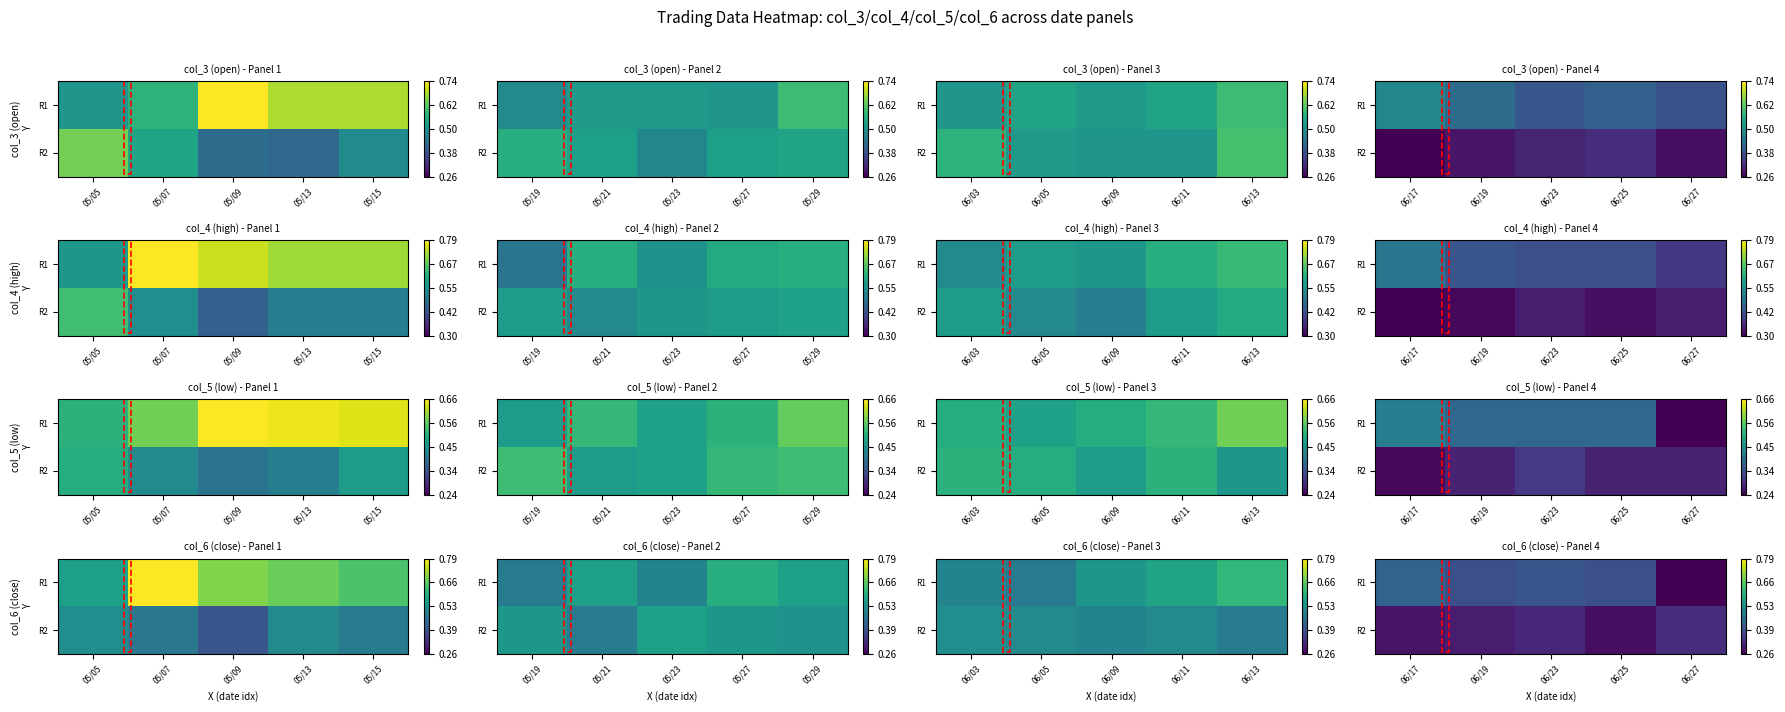

True or false: R2 has a value of 0.2 at 06/19.

False